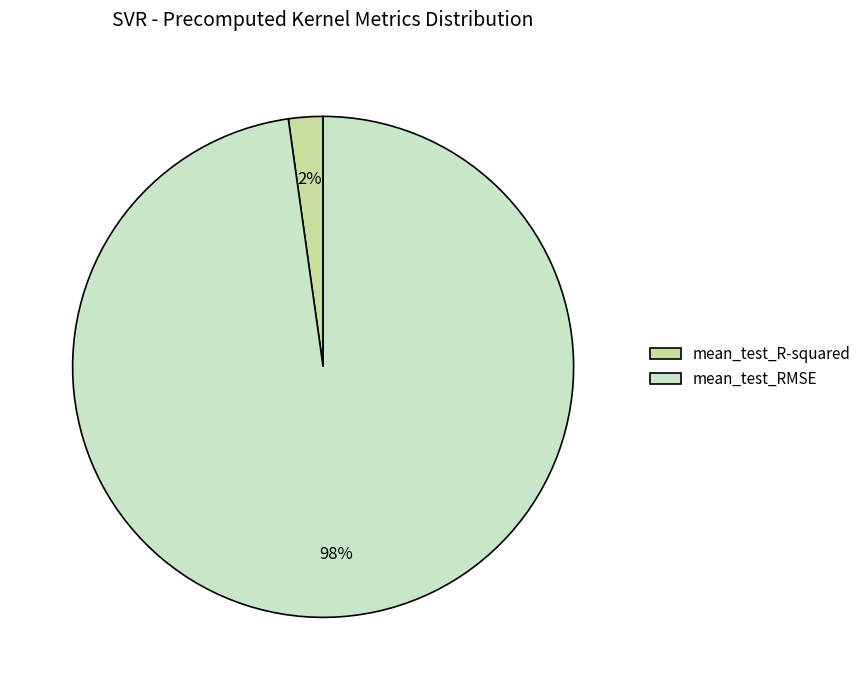

Do mean_test_R-squared and mean_test_RMSE together represent more than half of the pie?

Yes